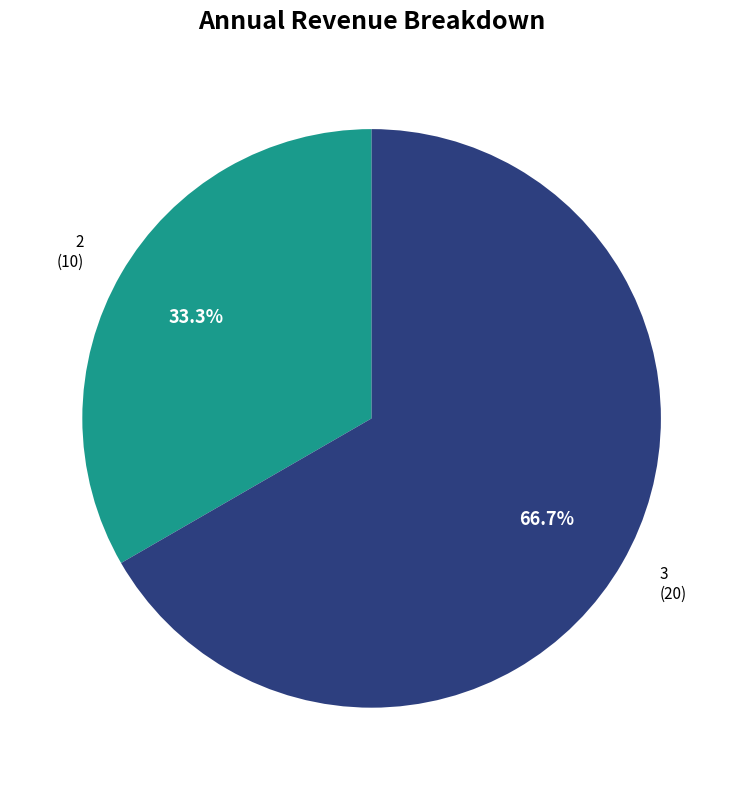

Is there any slice that represents more than half of the pie?

Yes